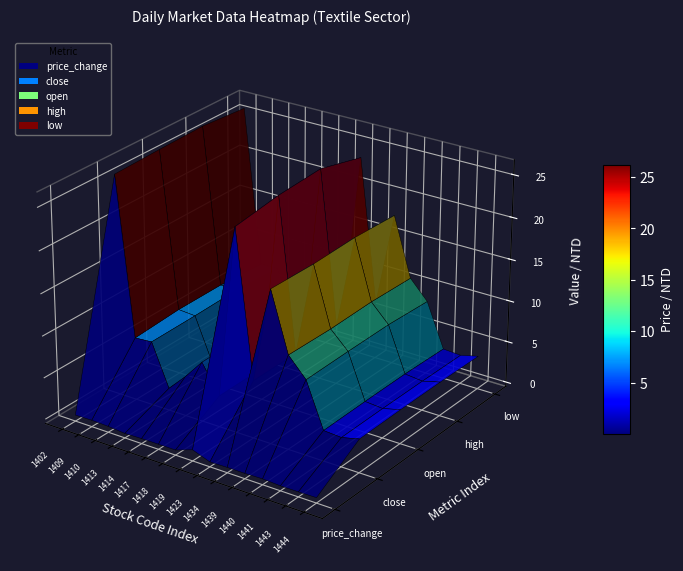

Rank the series at 1402 from lowest to highest value.

price_change, low, close, open, high